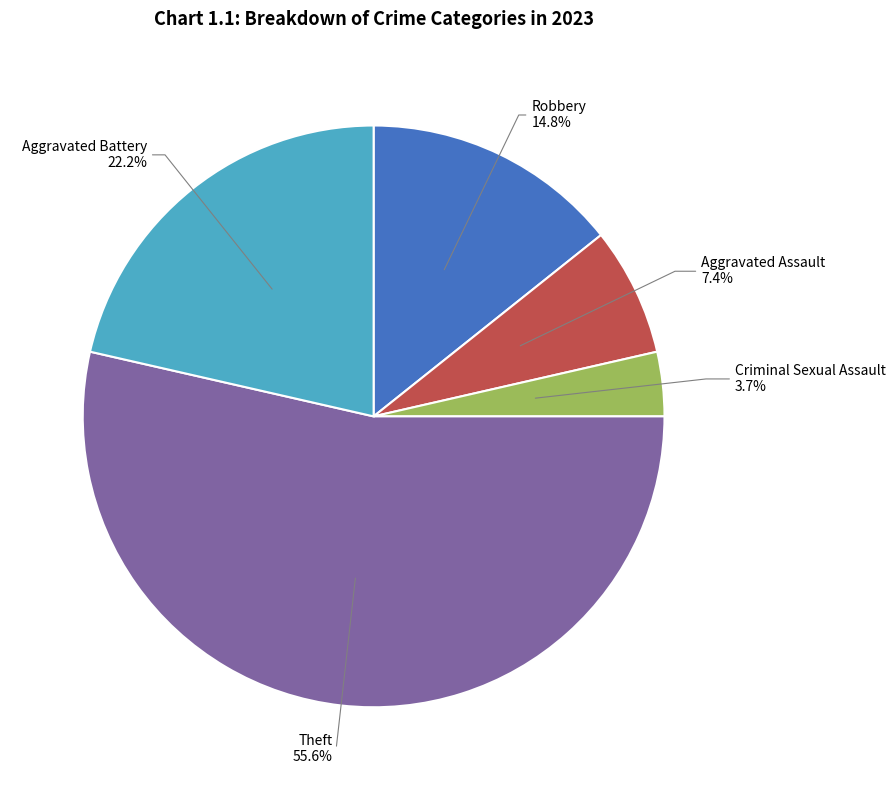

What is the largest slice in the pie chart?

Theft